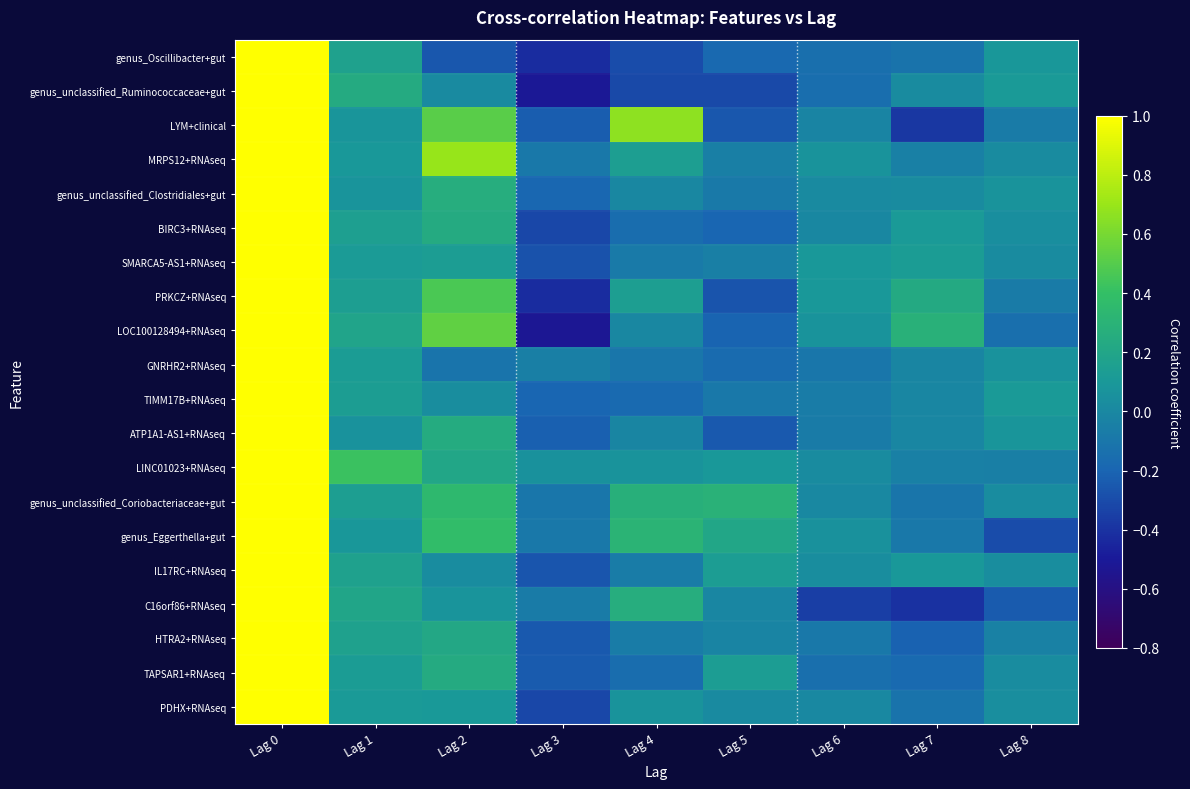

Which series changed the most between Lag 6 and Lag 7?

LYM+clinical